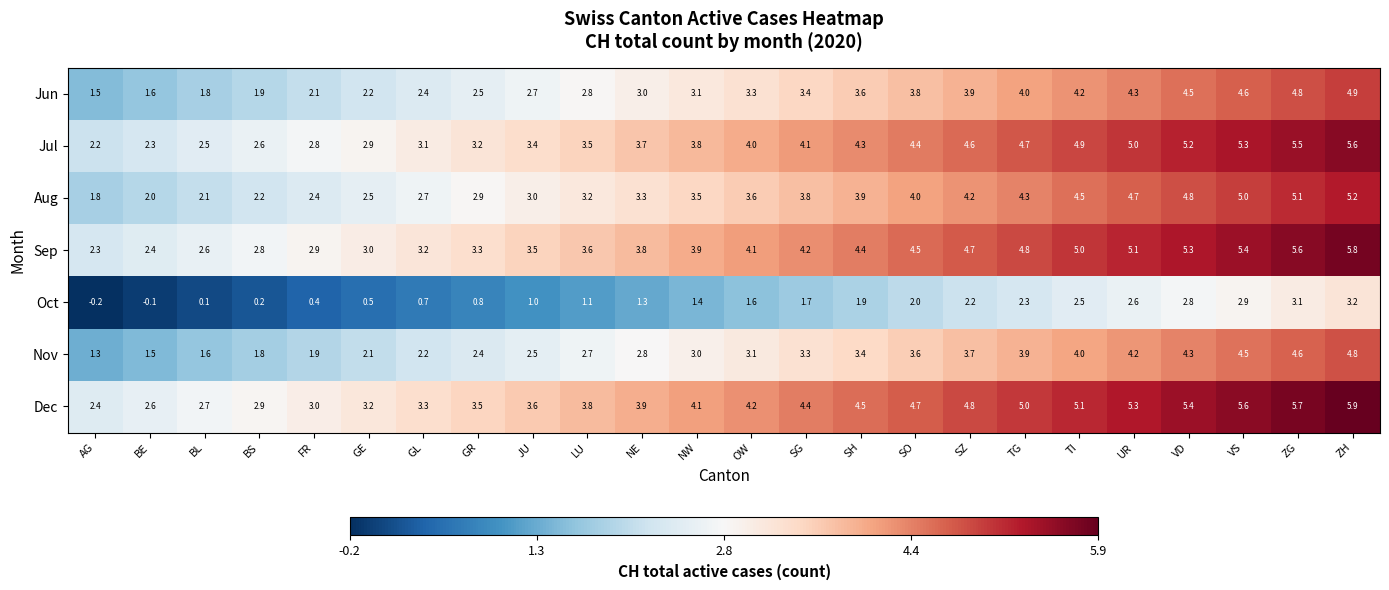

Rank the series by their maximum value, from lowest to highest.

Oct, Nov, Jun, Aug, Jul, Sep, Dec